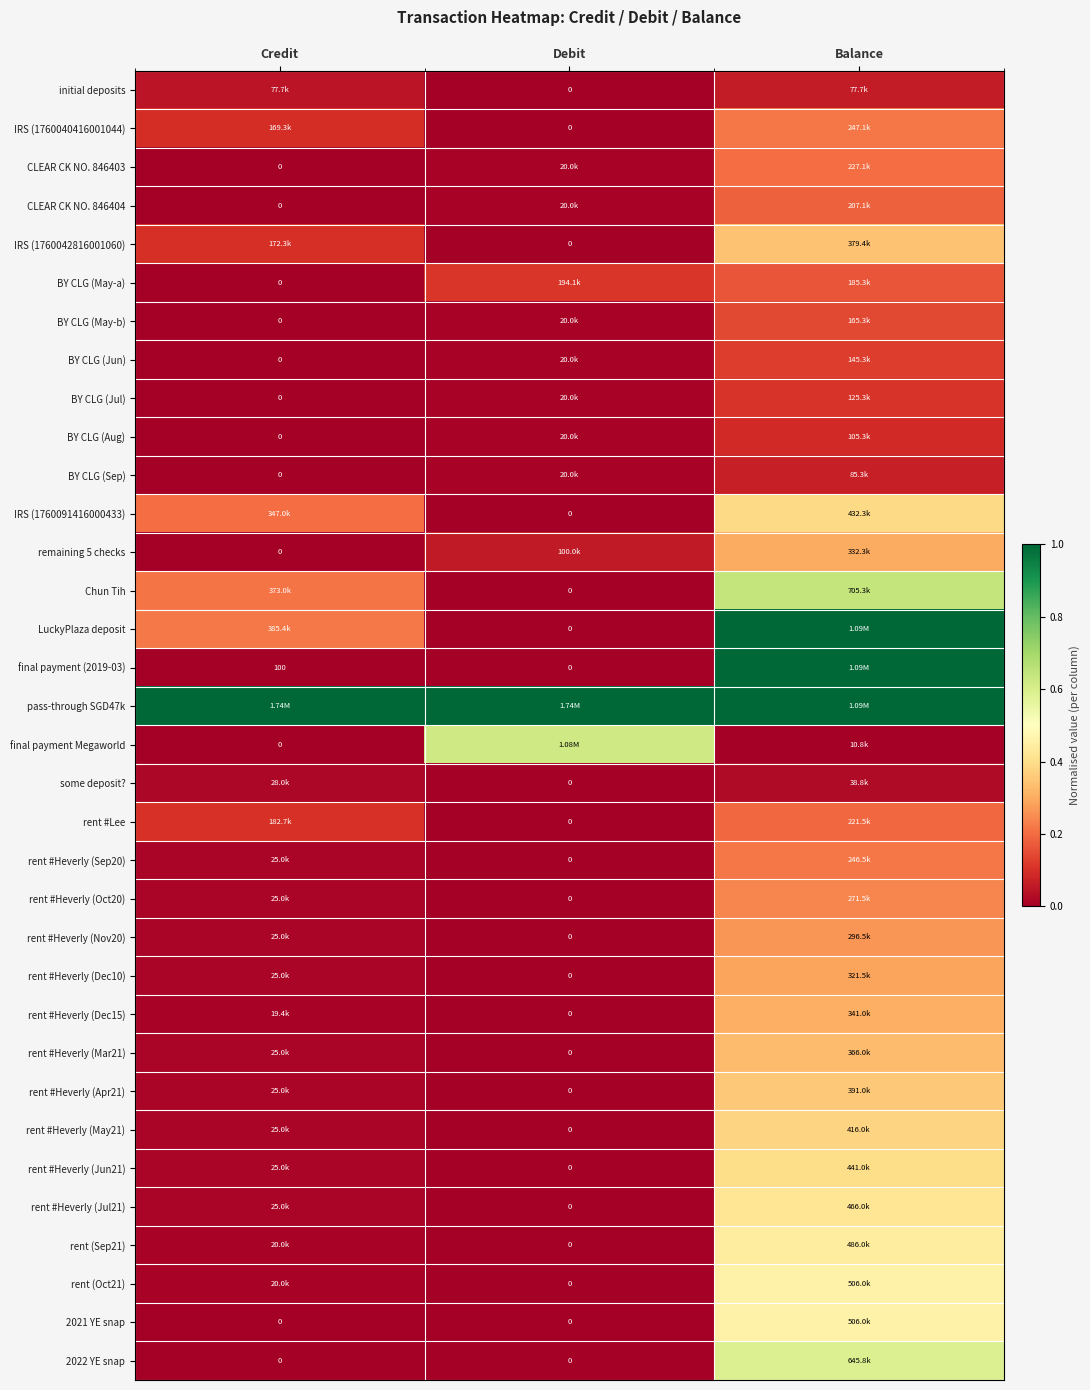

Is the value of rent #Heverly (Nov20) at Balance greater than the value of rent (Sep21) at Debit?

Yes